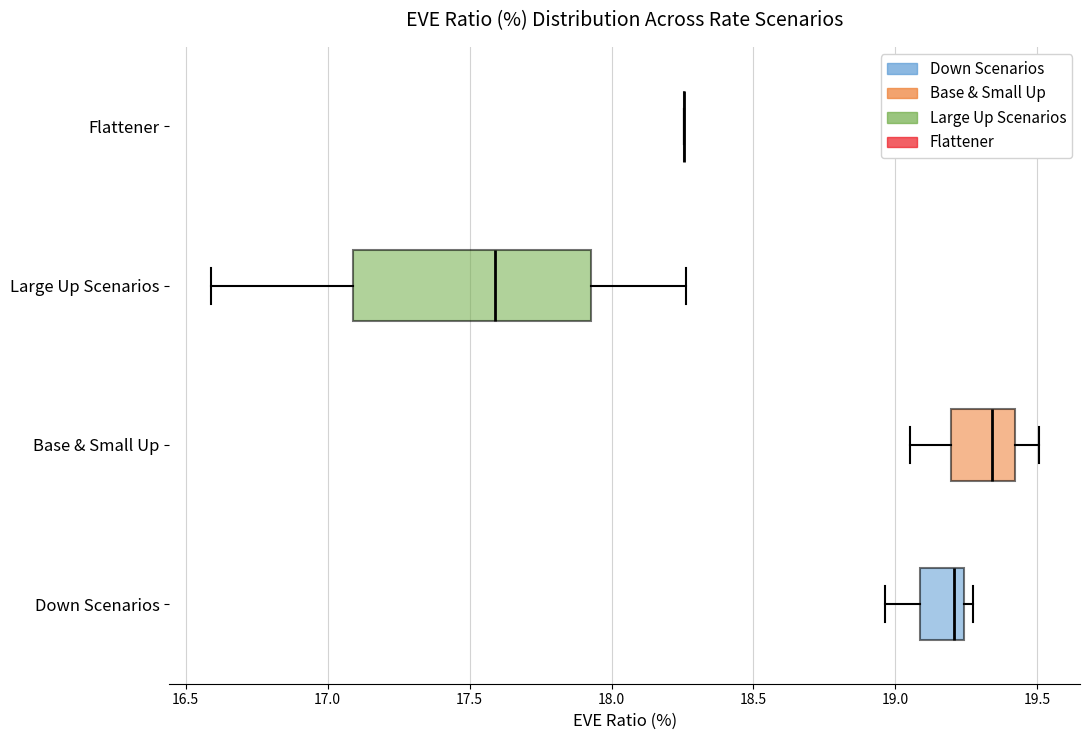

Reading bottom to top, read every box against the x-axis: the position of its median line, the range the box covers, and the ends of its whiskers. The values are not printed on the chart, so give them approximately, as read against the axis.

Down Scenarios: median 19.20, box 19.10 to 19.25, whiskers 18.95 to 19.25 (just right of the box's right edge)
Base & Small Up: median 19.35, box 19.20 to 19.40, whiskers 19.05 to 19.50
Large Up Scenarios: median 17.60, box 17.10 to 17.95, whiskers 16.60 to 18.25
Flattener: box collapsed to a line at 18.25, whiskers 18.25 to 18.25